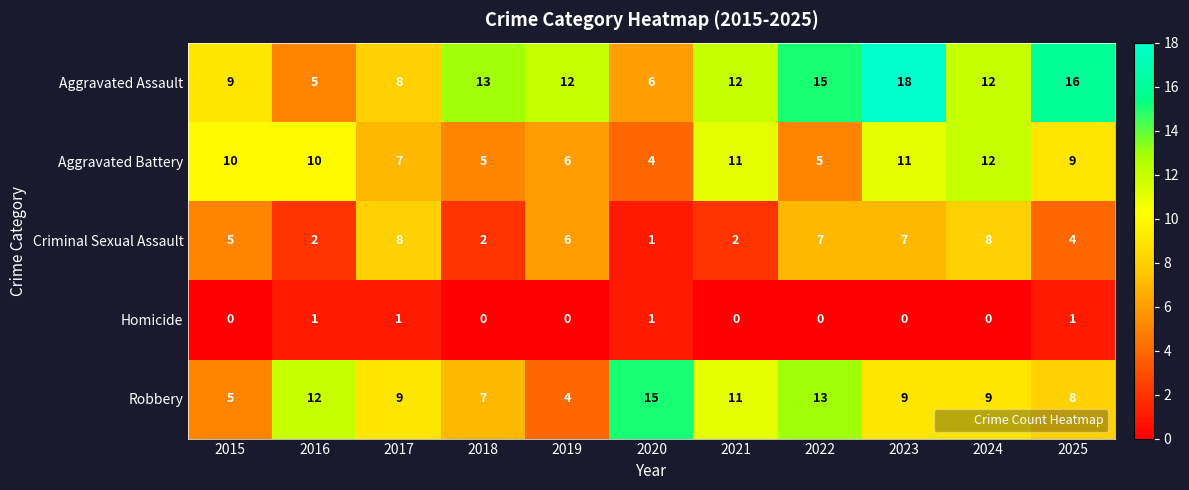

Which category has the highest value across all series?

2023